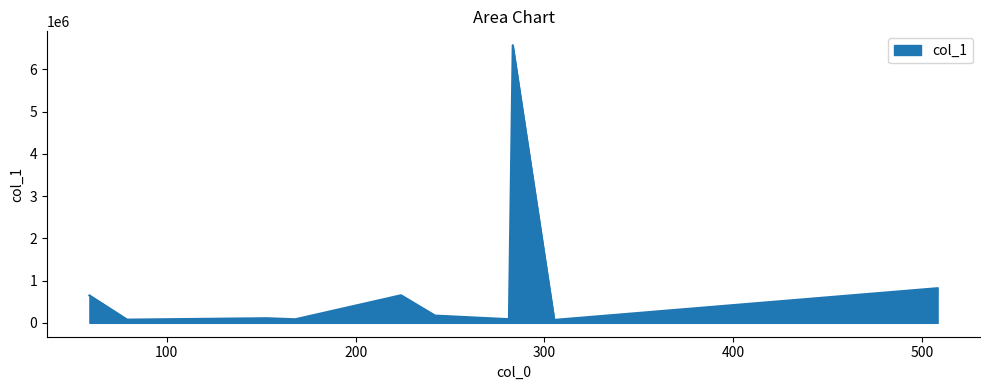

What is the maximum value shown in the chart?

6573930.0